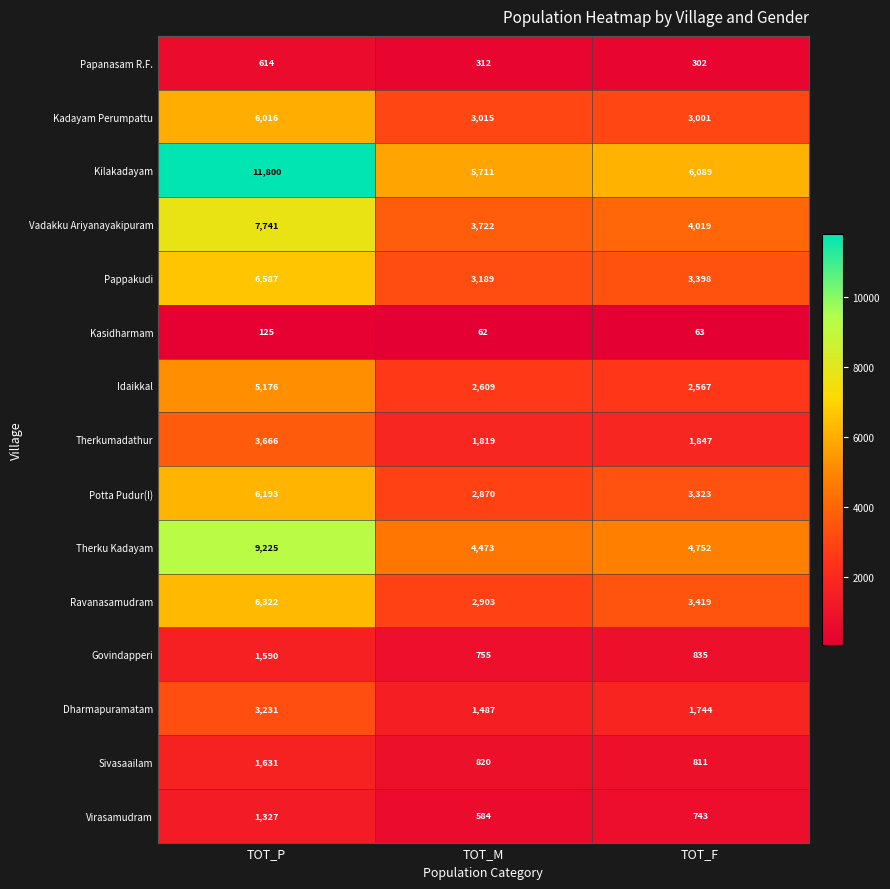

Which series has the largest range (max minus min)?

Kilakadayam